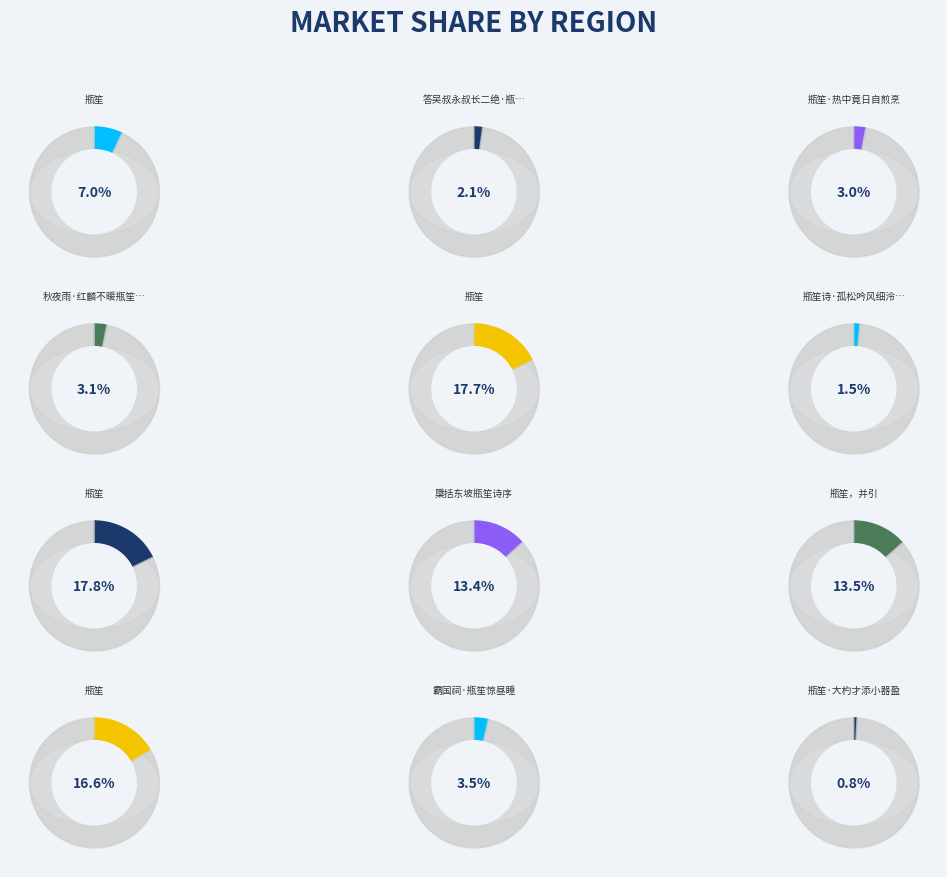

To the nearest percent, what percentage of the pie is 瓶笙?

17%